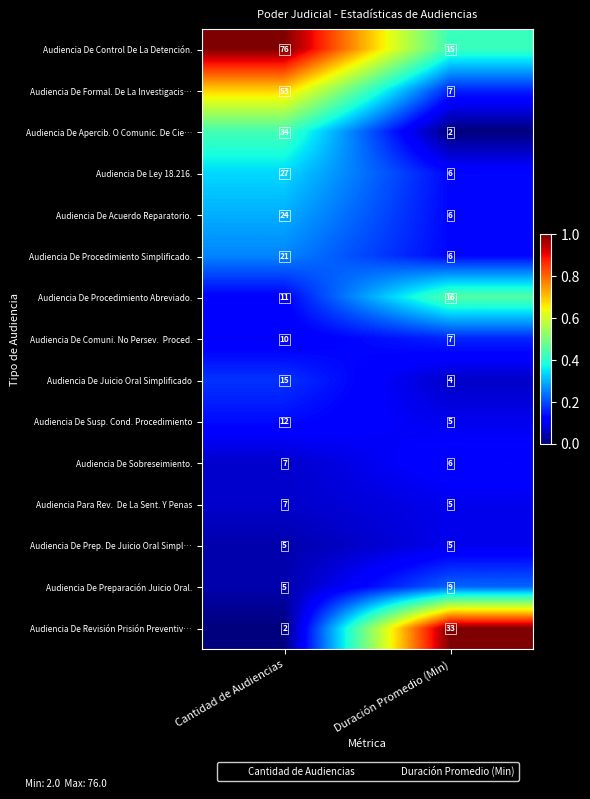

Rank the categories by Audiencia De Susp. Cond. Procedimiento value from highest to lowest.

Cantidad de Audiencias, Duración Promedio (Min)